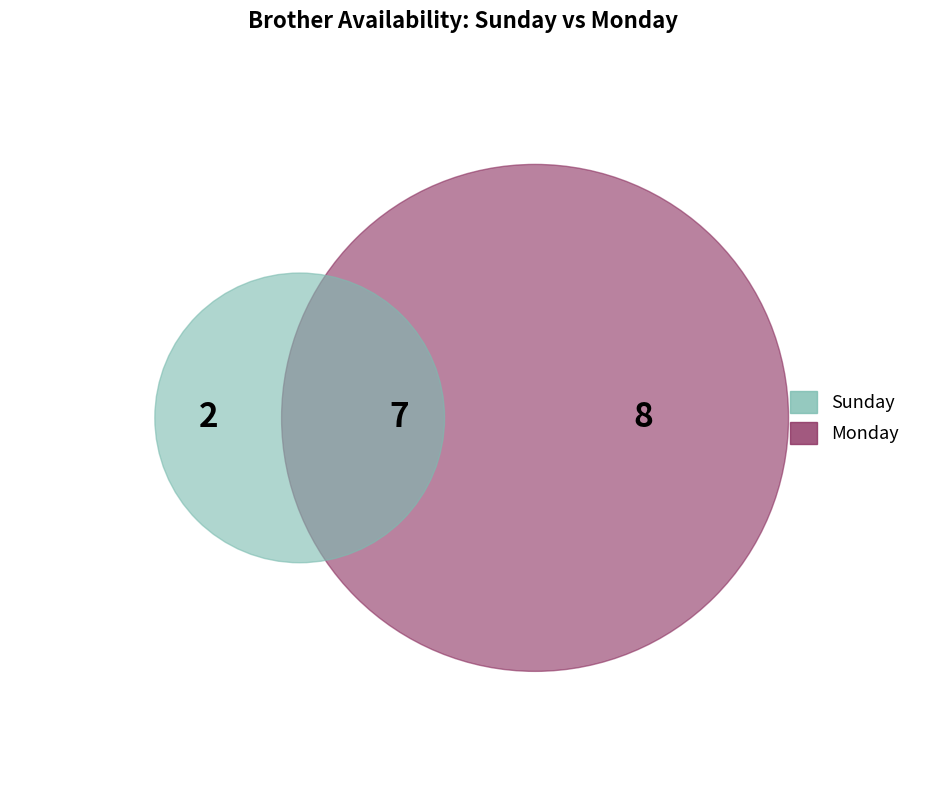

Is there any slice that represents more than half of the pie?

No